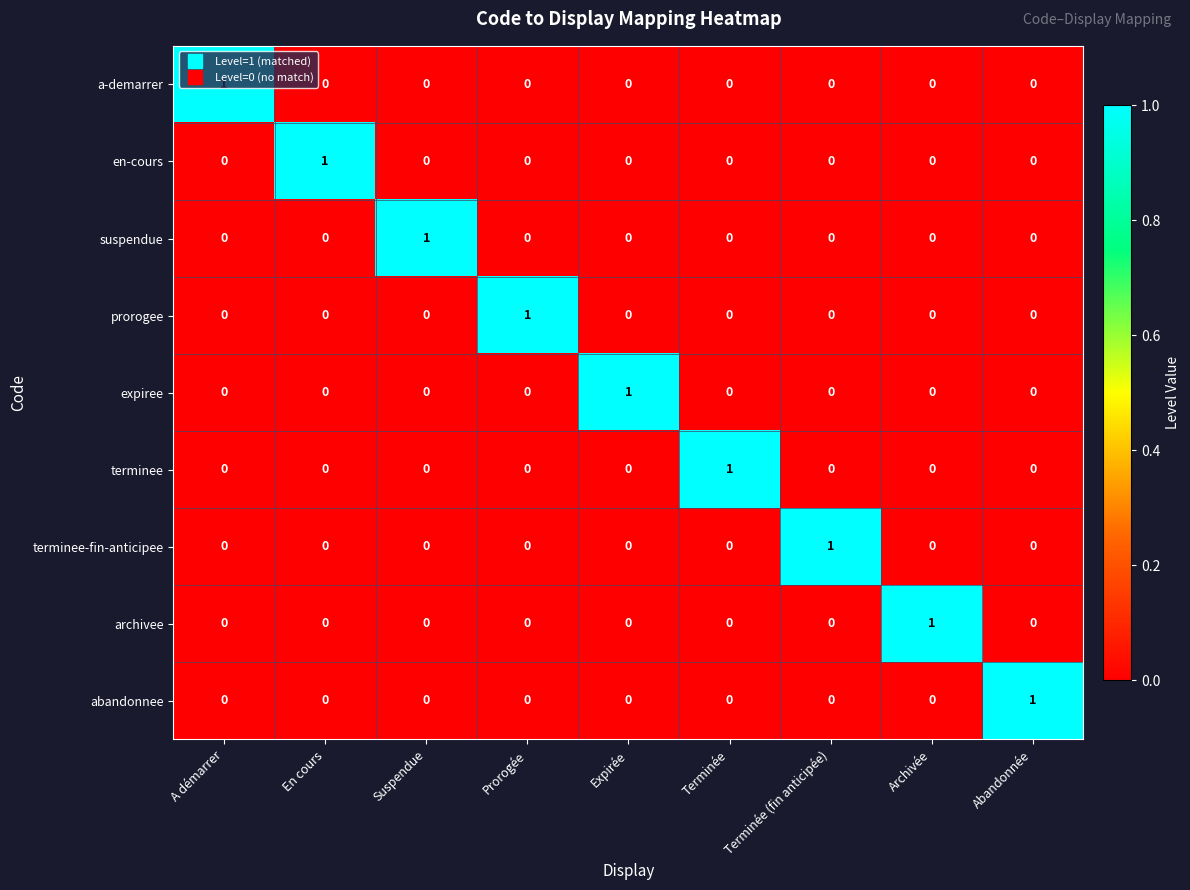

At how many categories does at least one series exceed 0?

9